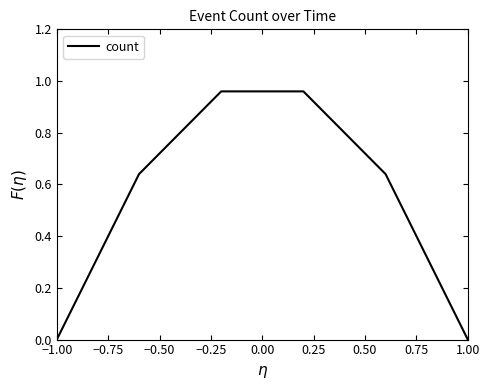

Does the chart have visible grid lines?

No